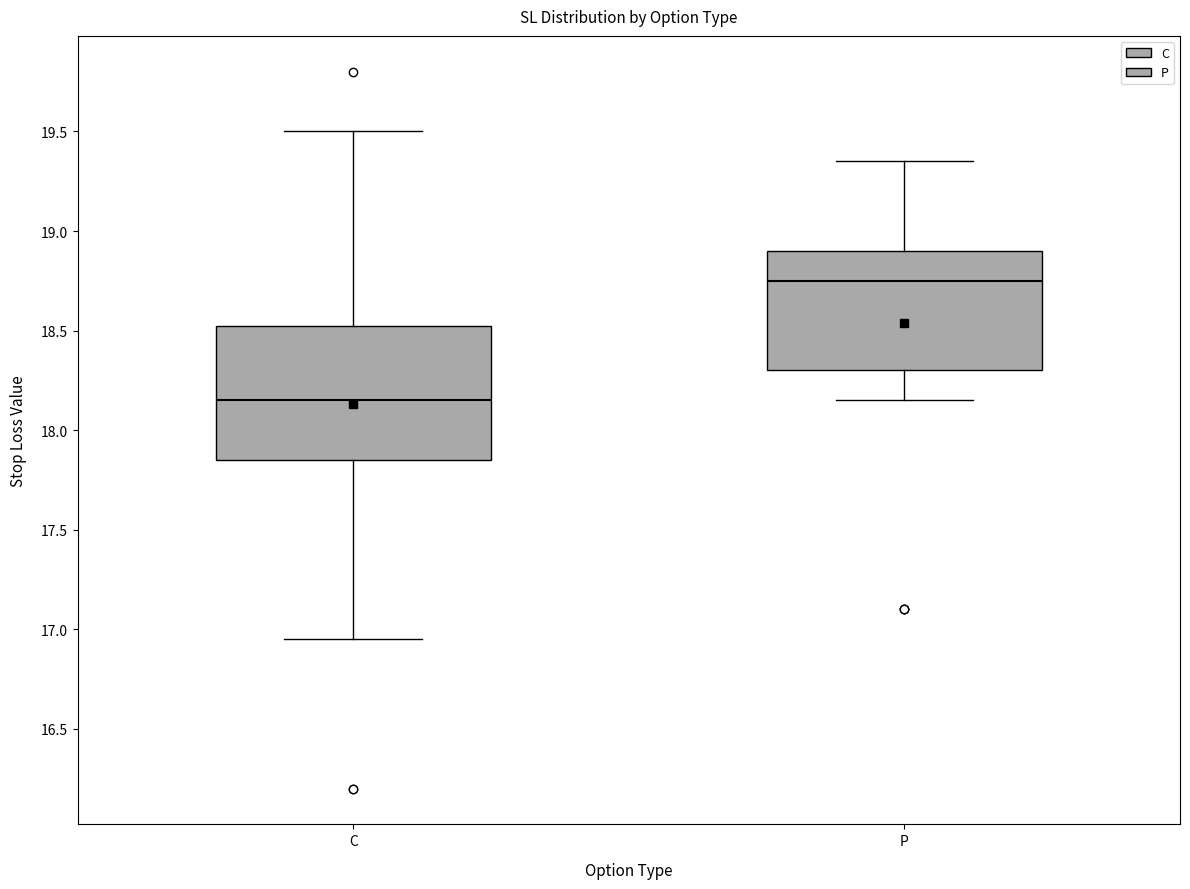

Reading left to right, read every box against the y-axis: the position of its median line, the range the box covers, and the ends of its whiskers. The values are not printed on the chart, so give them approximately, as read against the axis.

C: median 18.15, box 17.85 to 18.55, whiskers 16.95 to 19.50
P: median 18.75, box 18.30 to 18.90, whiskers 18.15 to 19.35